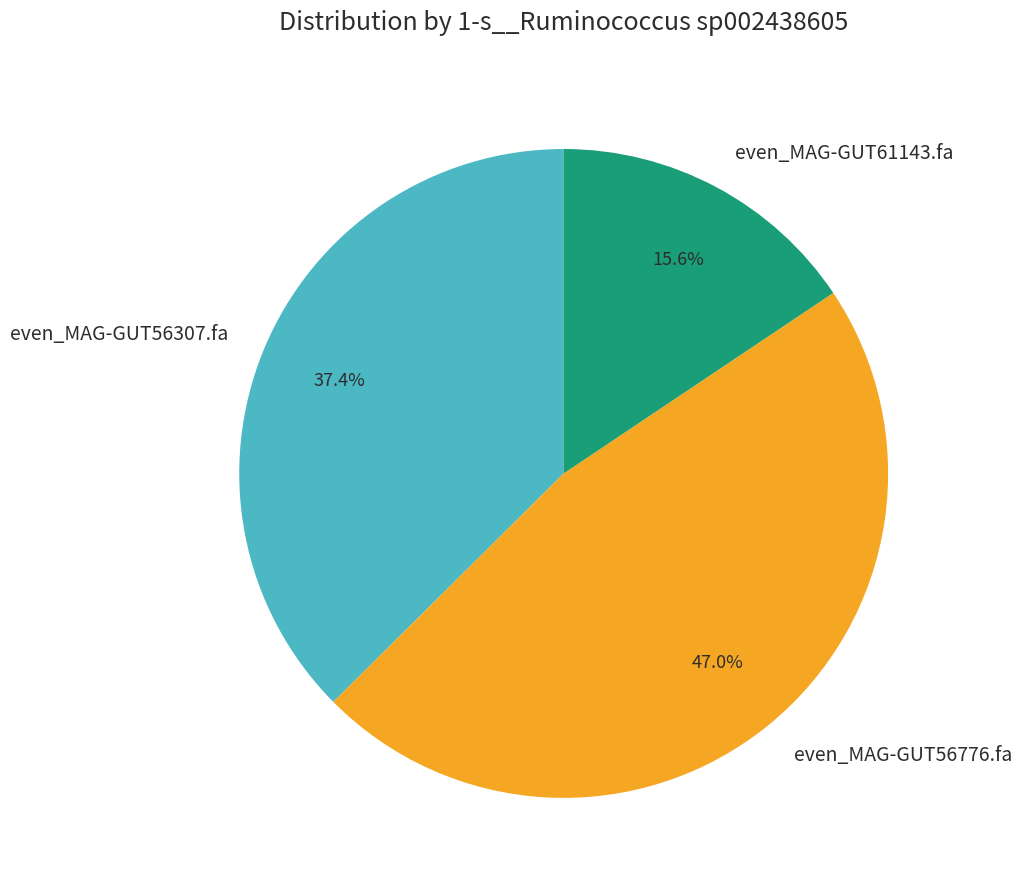

To the nearest percent, what is the average slice percentage?

33%